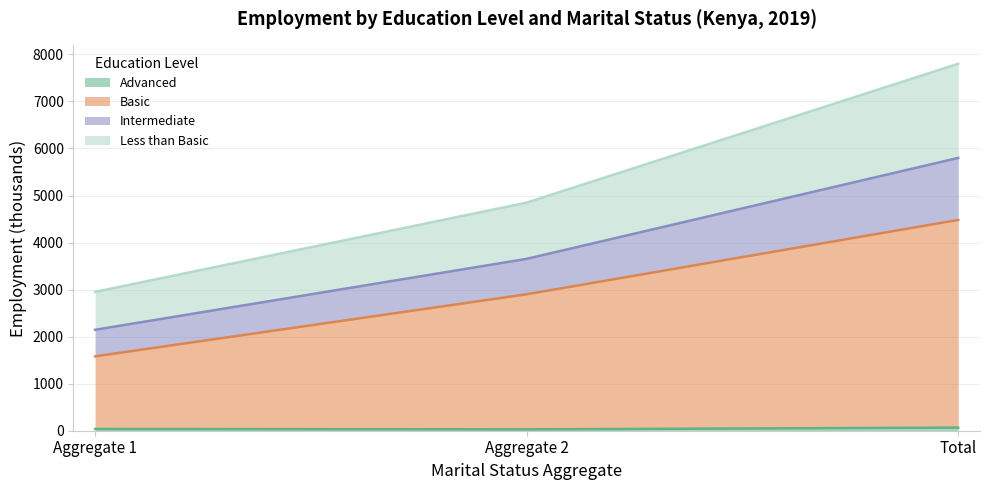

Which label corresponds to the largest value in the chart?

Total